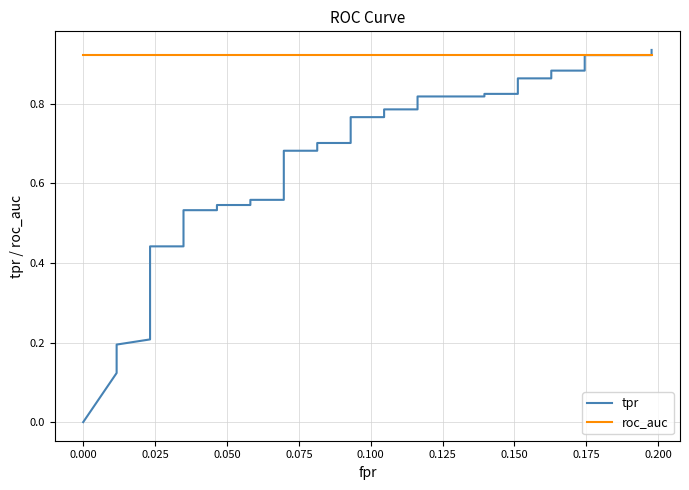

How many values in tpr are above zero?

39